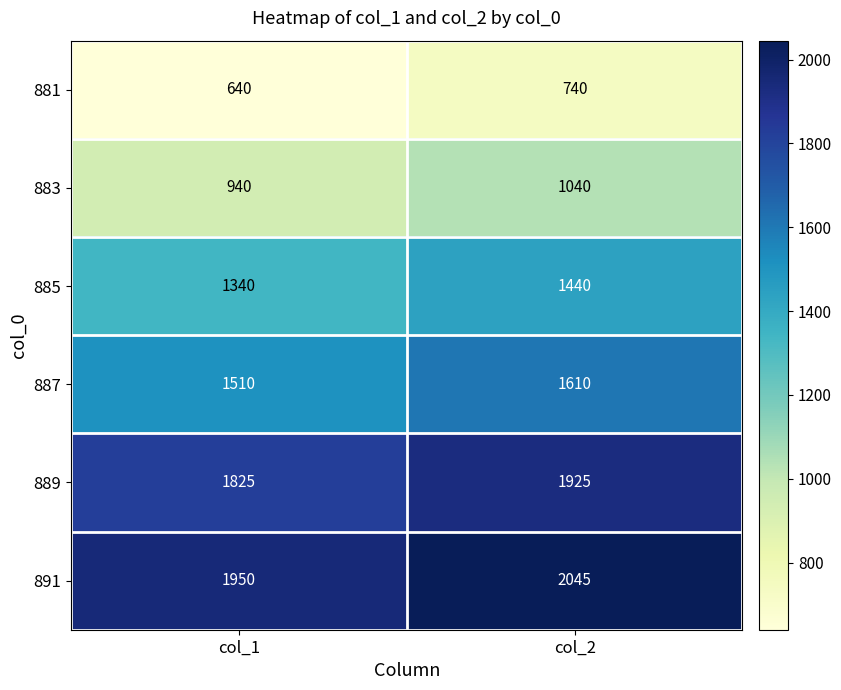

What is the sum of the 891 values at col_1 and col_2?

3995